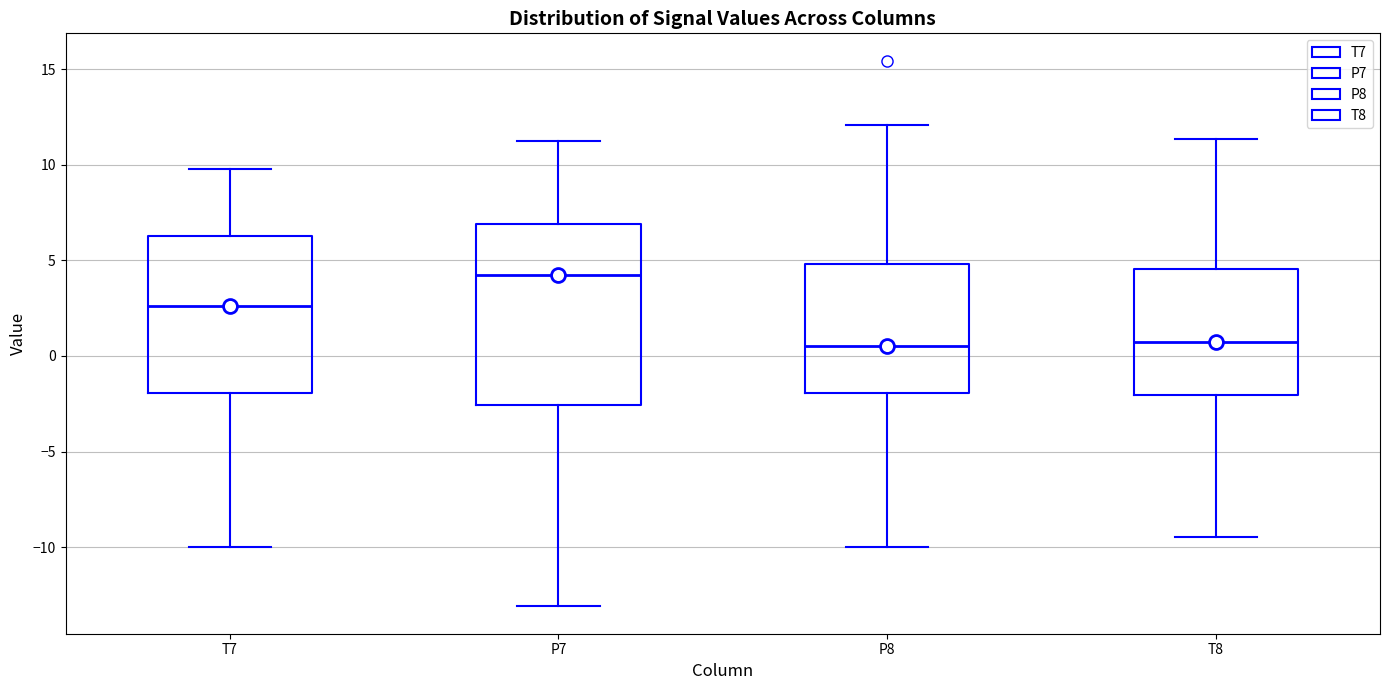

Reading left to right, transcribe this box plot: for each box, give where its median line is, the range the box spans, and where its two whiskers end, as read against the y-axis. The values are not printed on the chart, so give them approximately, as read against the axis.

T7: median 2.5, box -2.0 to 6.5, whiskers -10.0 to 10.0
P7: median 4.0, box -2.5 to 7.0, whiskers -13.0 to 11.0
P8: median 0.5, box -2.0 to 5.0, whiskers -10.0 to 12.0
T8: median 0.5, box -2.0 to 4.5, whiskers -9.5 to 11.5